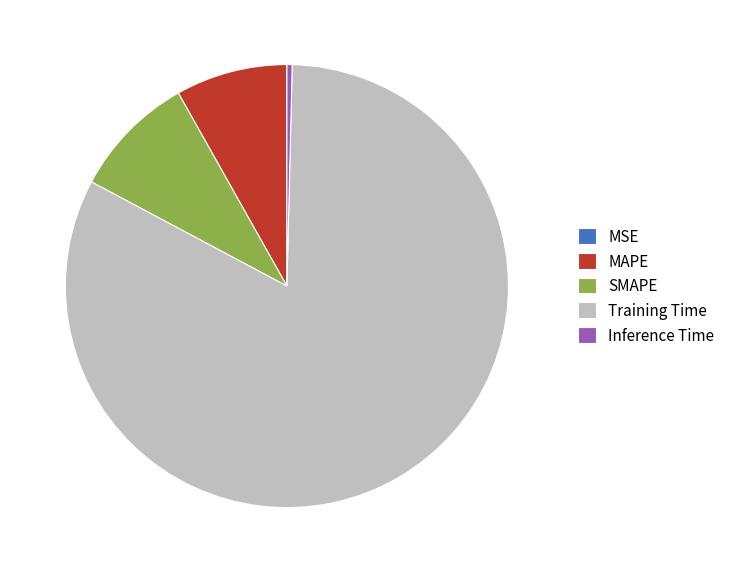

Is there a majority slice in this chart?

Yes